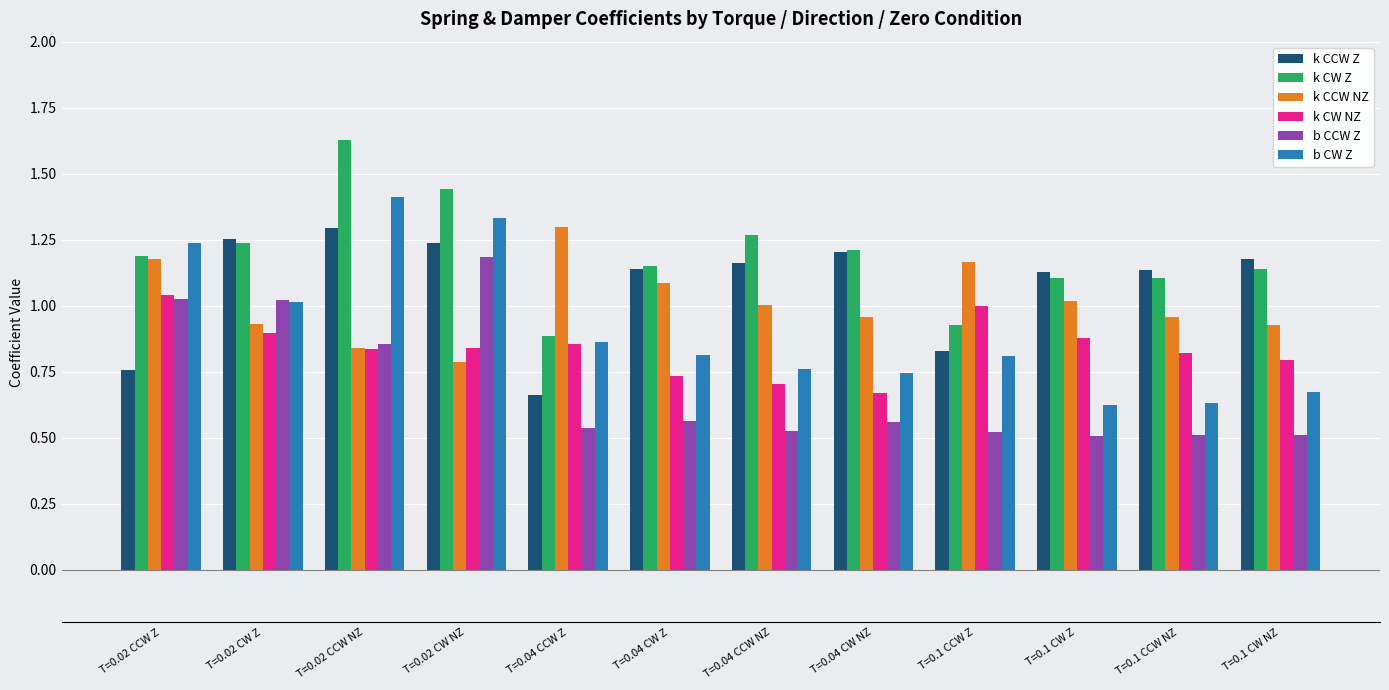

How many series are shown in this chart?

6